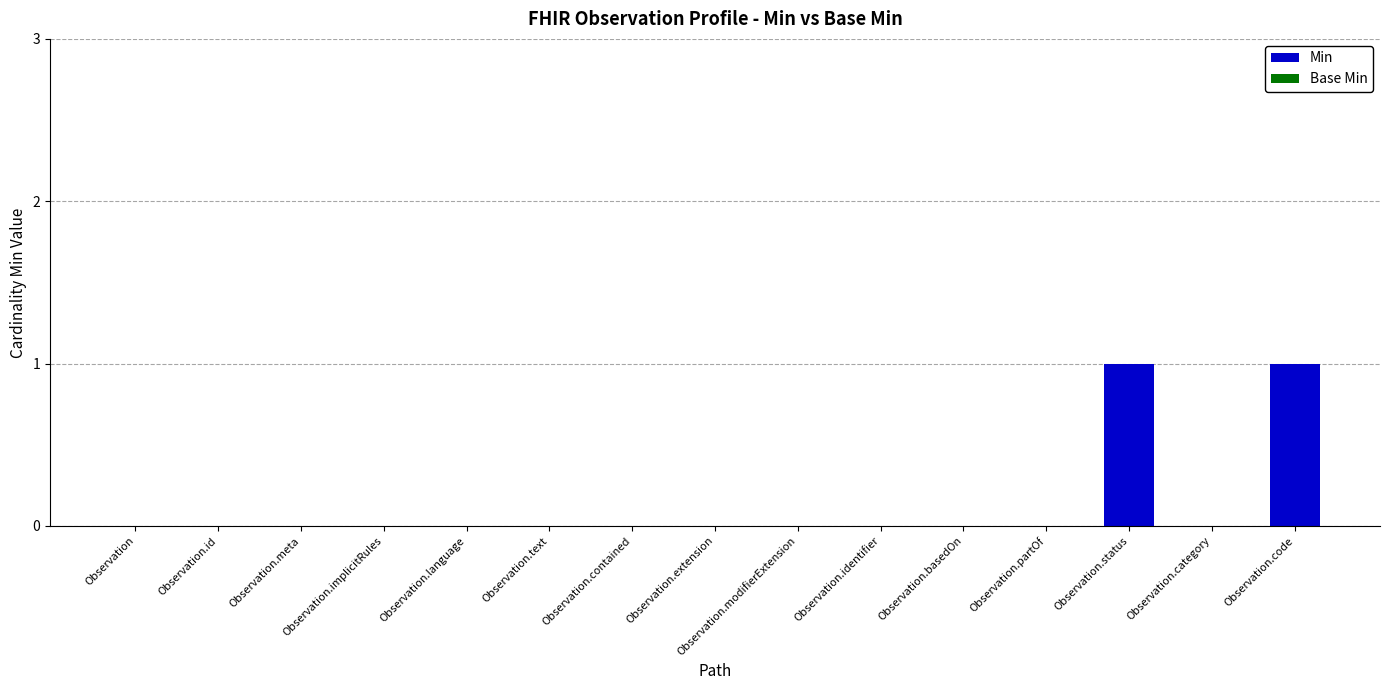

What is the change in value from Observation.partOf to Observation.status?

+1